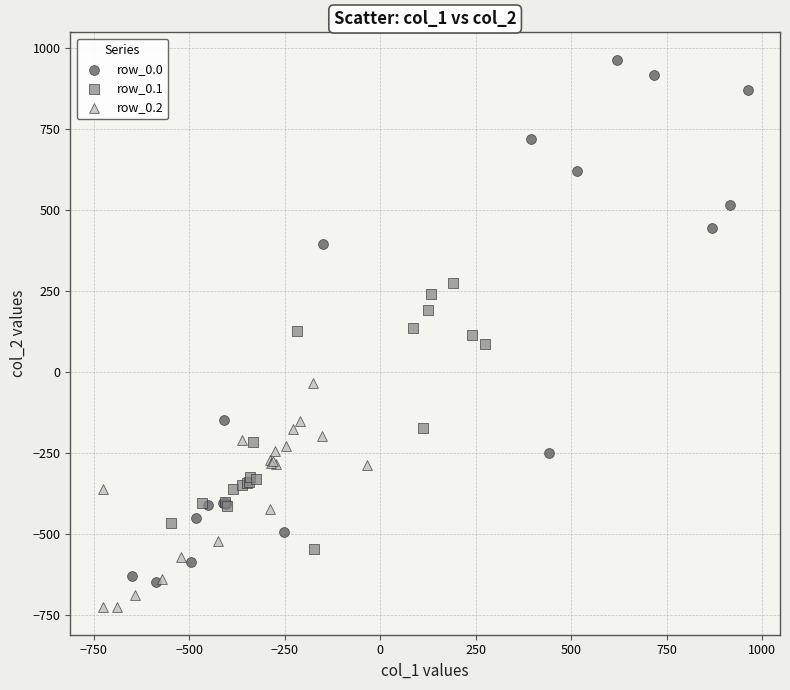

Which series has the widest spread of Y values?

row_0.0